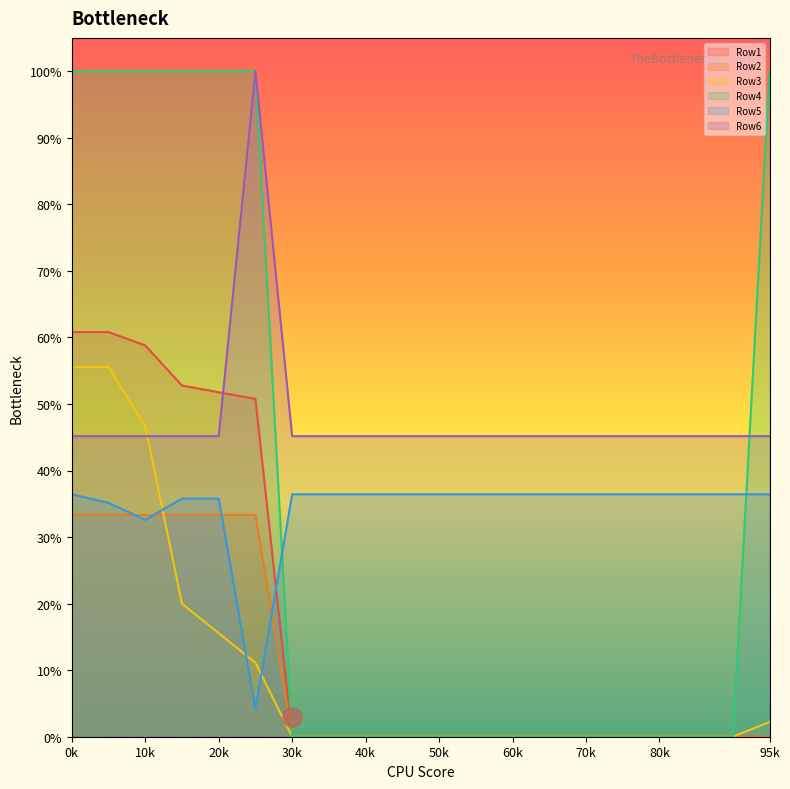

What is the lowest value of the Row6 series?

0.5